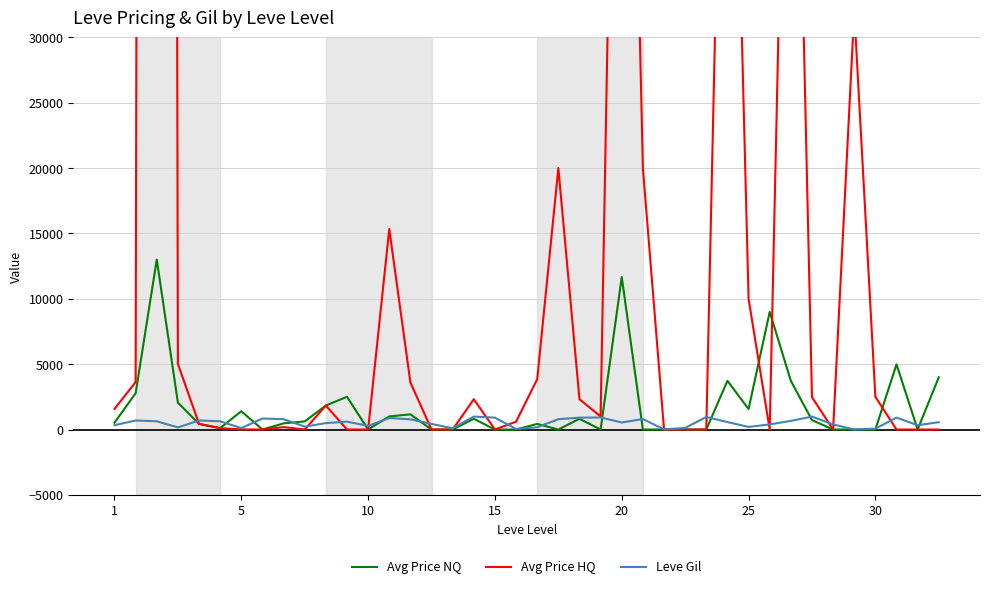

At how many categories does at least one series exceed 728007?

1